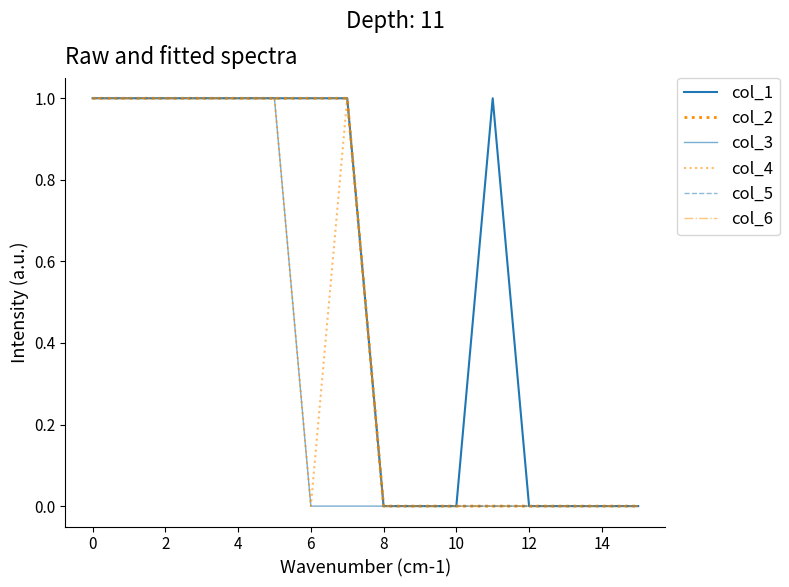

Reading left to right, list all the values displayed in this chart.

col_1: 1	1	1	1	1	1	1	1	0	0	0	1	0	0	0	0
col_2: 1	1	1	1	1	1	1	1	0	0	0	0	0	0	0	0
col_3: 1	1	1	1	1	1	0	0	0	0	0	0	0	0	0	0
col_4: 1	1	1	1	1	1	0	1	0	0	0	0	0	0	0	0
col_5: 1	1	1	1	1	1	1	1	0	0	0	0	0	0	0	0
col_6: 1	1	1	1	1	1	1	1	0	0	0	0	0	0	0	0